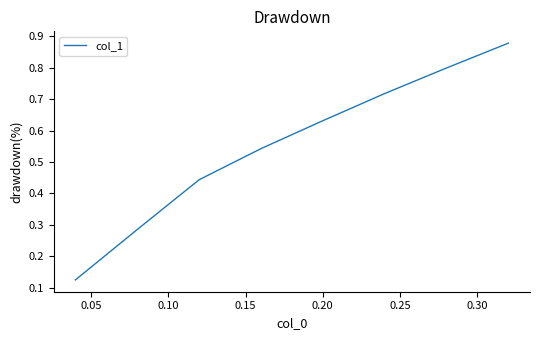

True or false: there are more than 0 points higher than both neighbors.

False